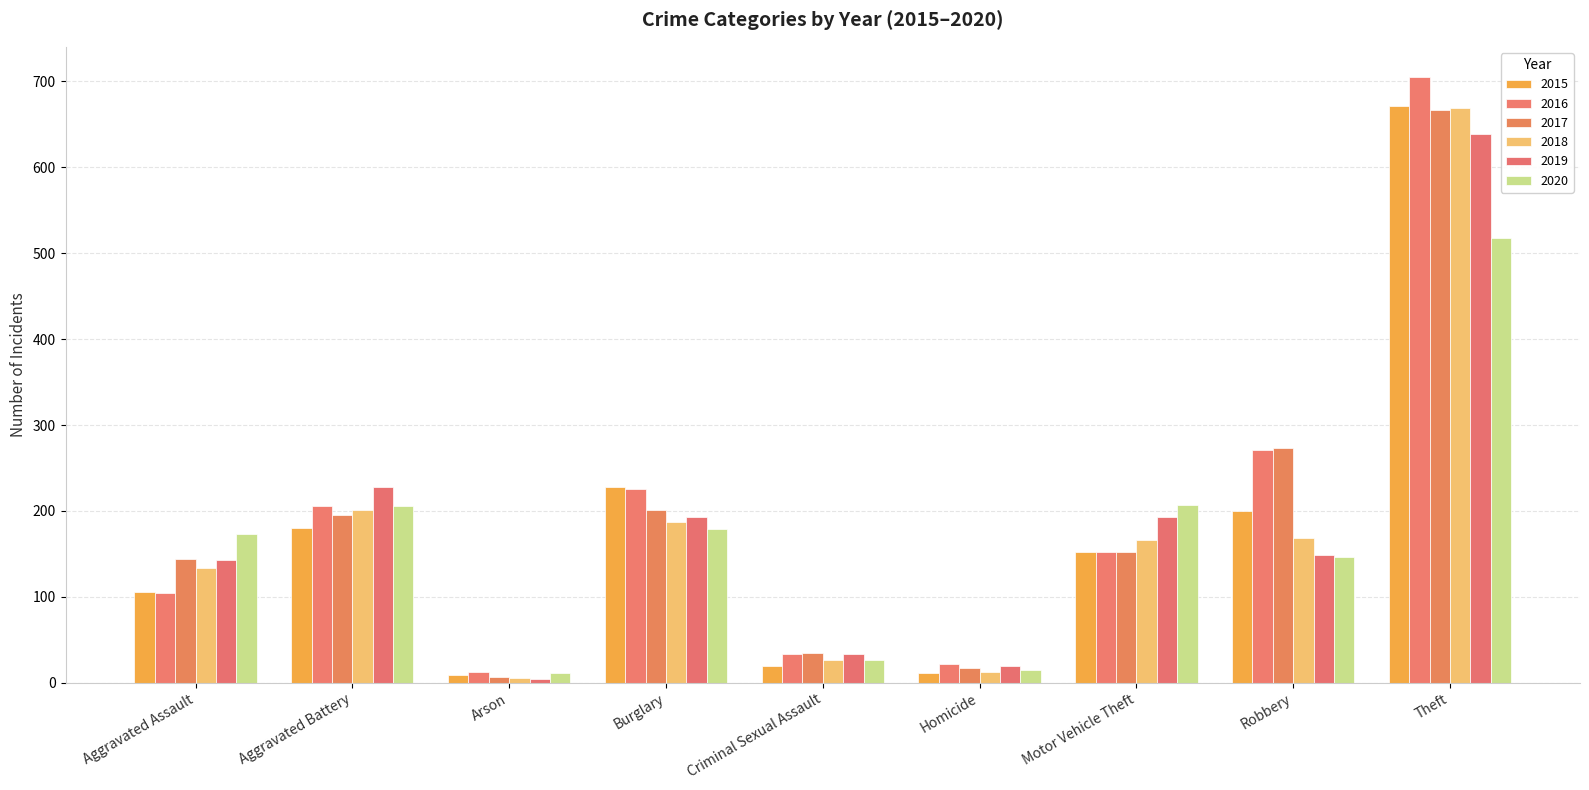

Are the bars grouped side by side (vs. stacked)?

Yes